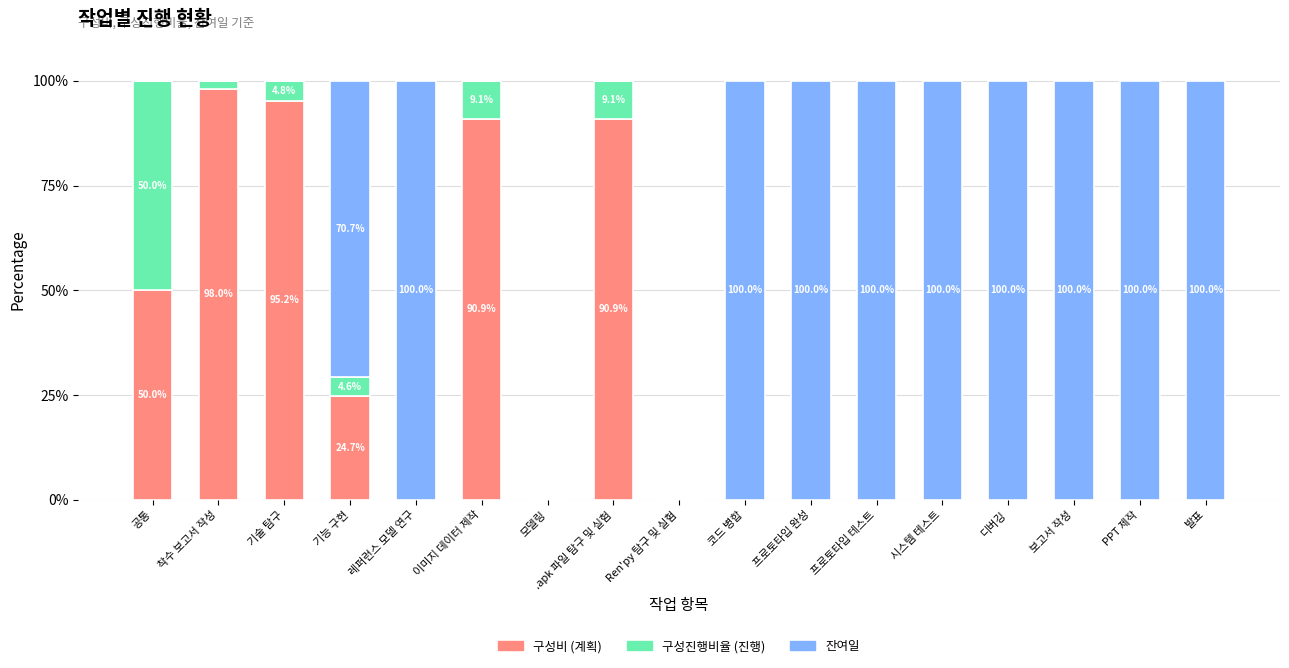

The value of 구성비 (계획) at Ren'py 탐구 및 실험 is 65.9. True or false?

False